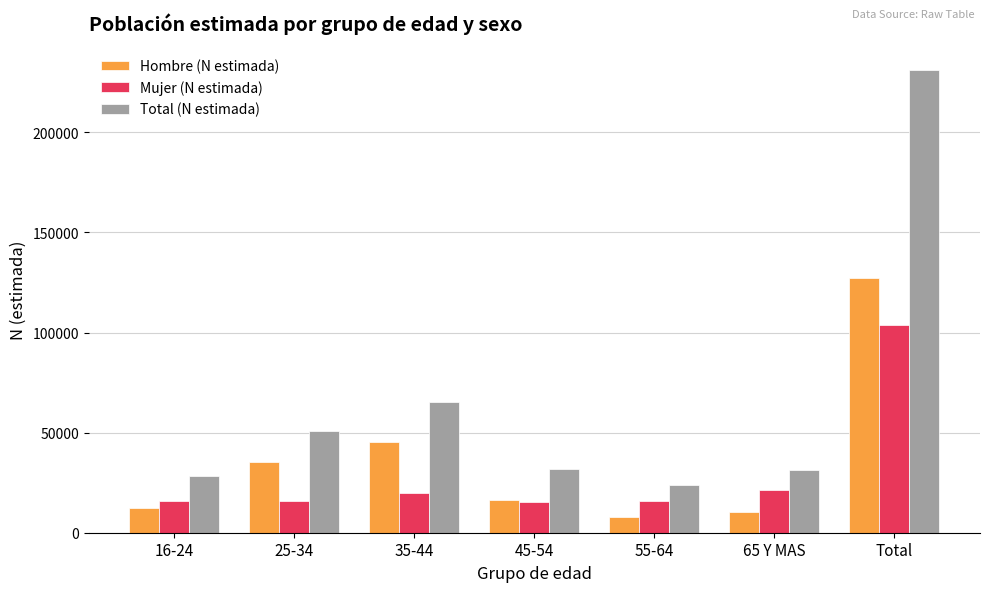

What is the total value across all series at 16-24?

56502